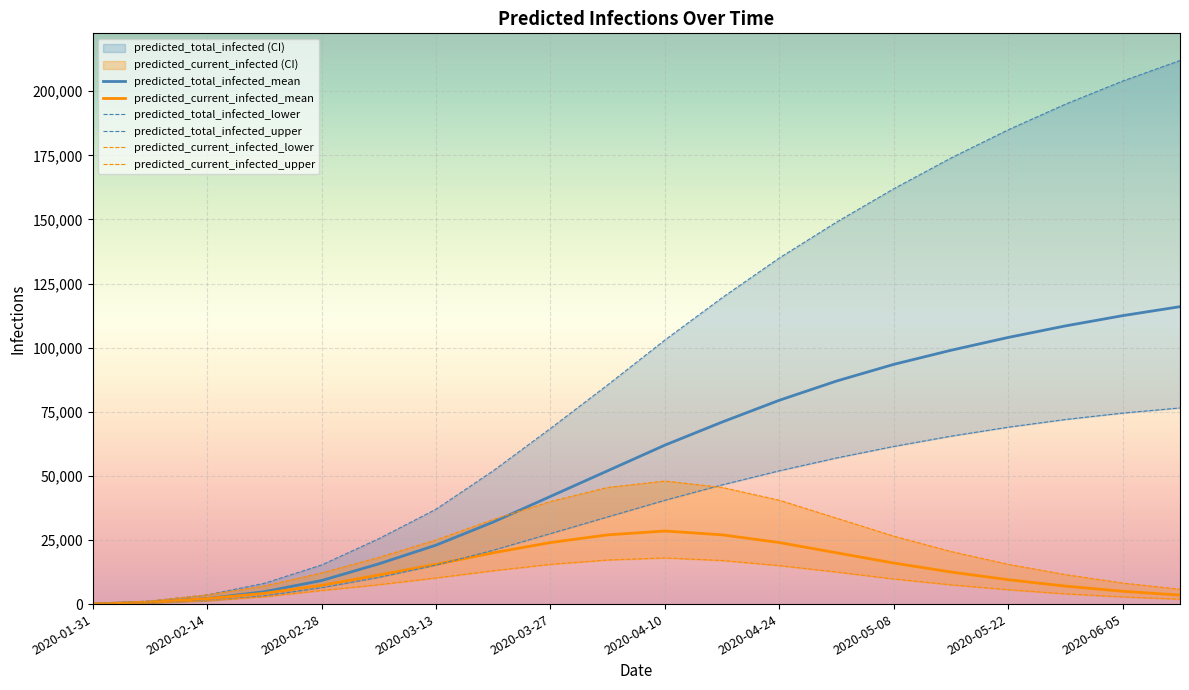

Rank the series at 2020-01-31 from highest to lowest value.

predicted_total_infected_upper, predicted_current_infected_upper, predicted_total_infected_mean, predicted_current_infected_mean, predicted_total_infected_lower, predicted_current_infected_lower